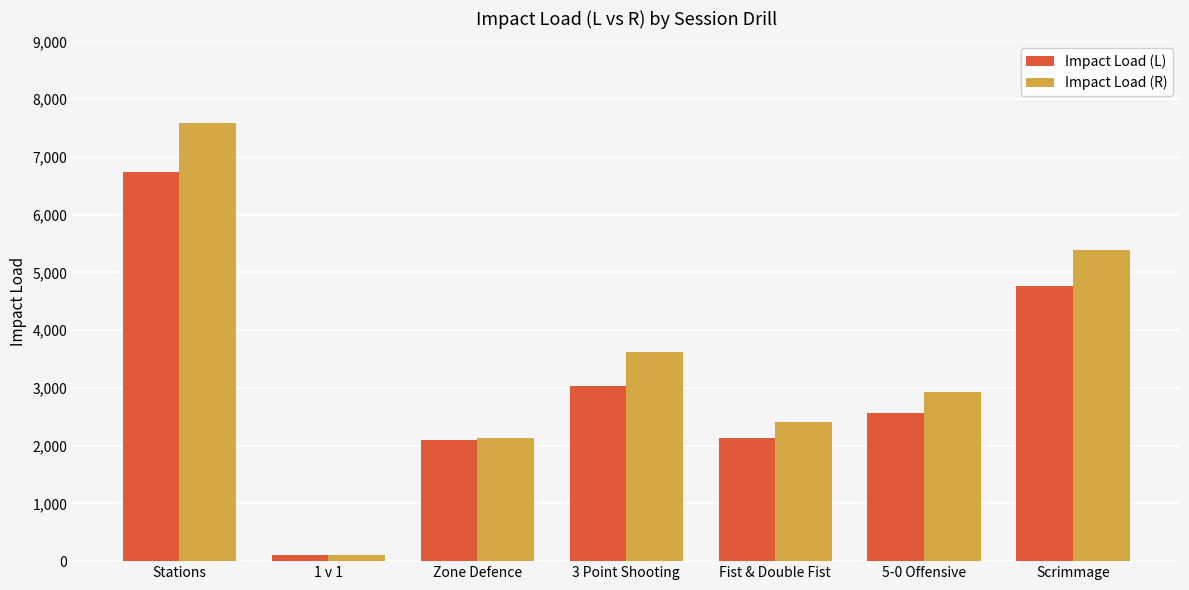

At which label does Impact Load (L) first exceed 2571?

Stations